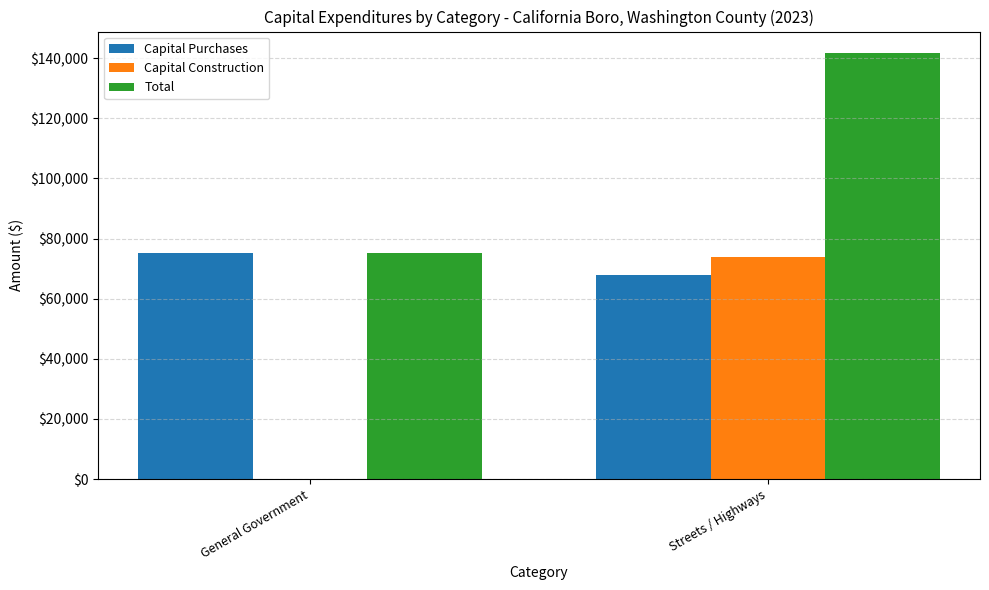

Which series changed the most between General Government and Streets / Highways?

Capital Construction